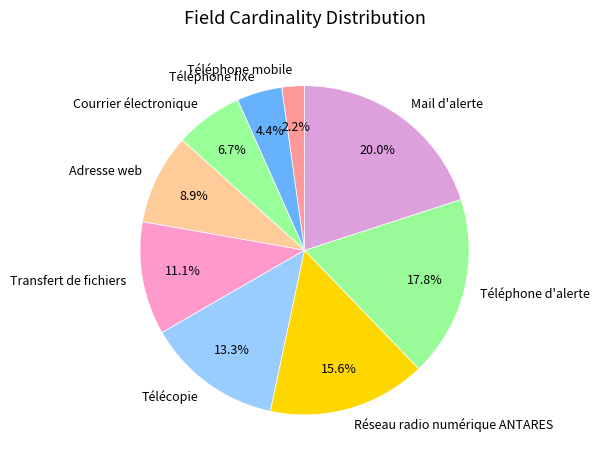

The Courrier électronique slice represents 7% of the pie. True or false?

True